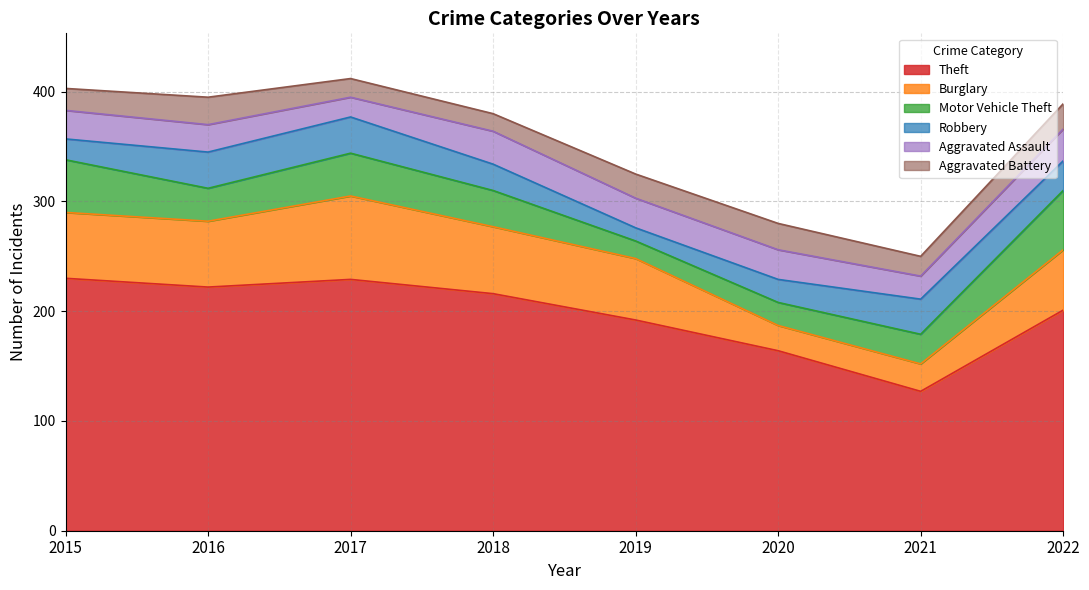

Rank the series by their maximum value, from highest to lowest.

Theft, Burglary, Motor Vehicle Theft, Robbery, Aggravated Assault, Aggravated Battery